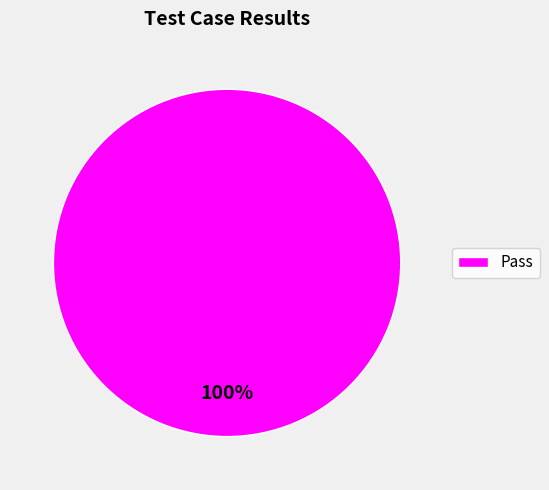

Count the number of slices in the pie.

1